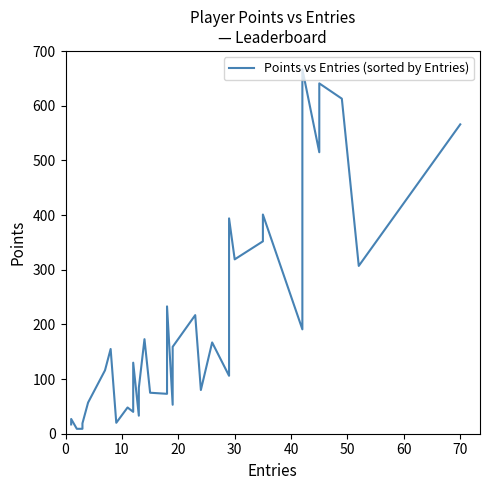

What is the average value?

220